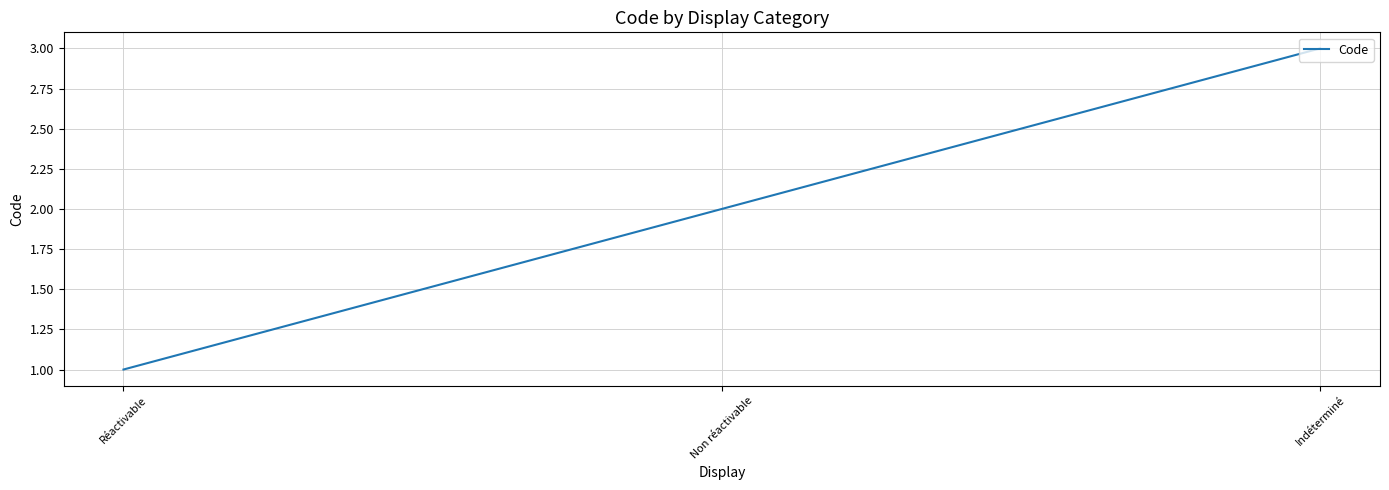

What is the difference between the second highest and minimum values?

1